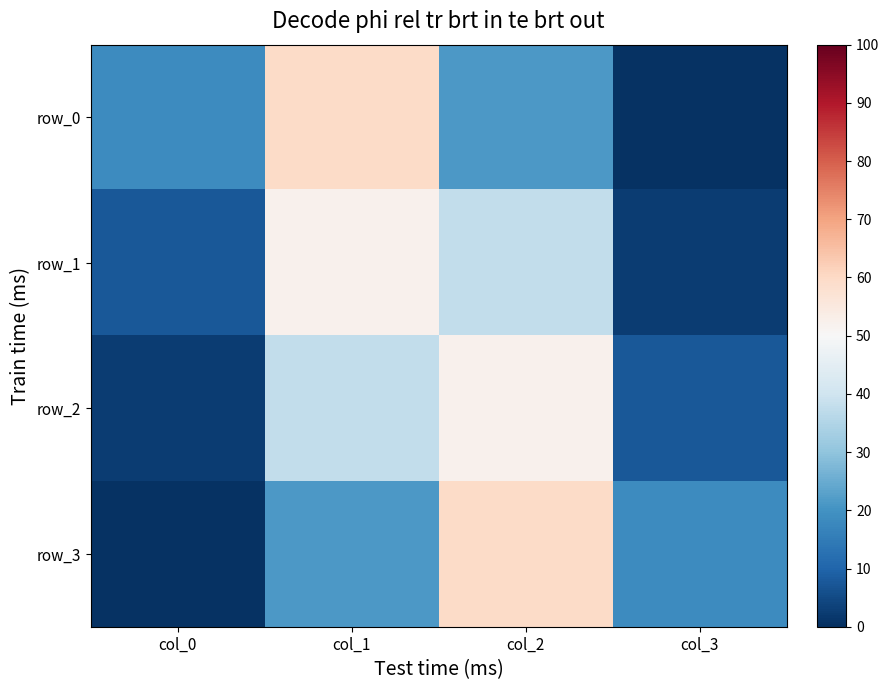

Which series changed the most between col_1 and col_2?

row_3